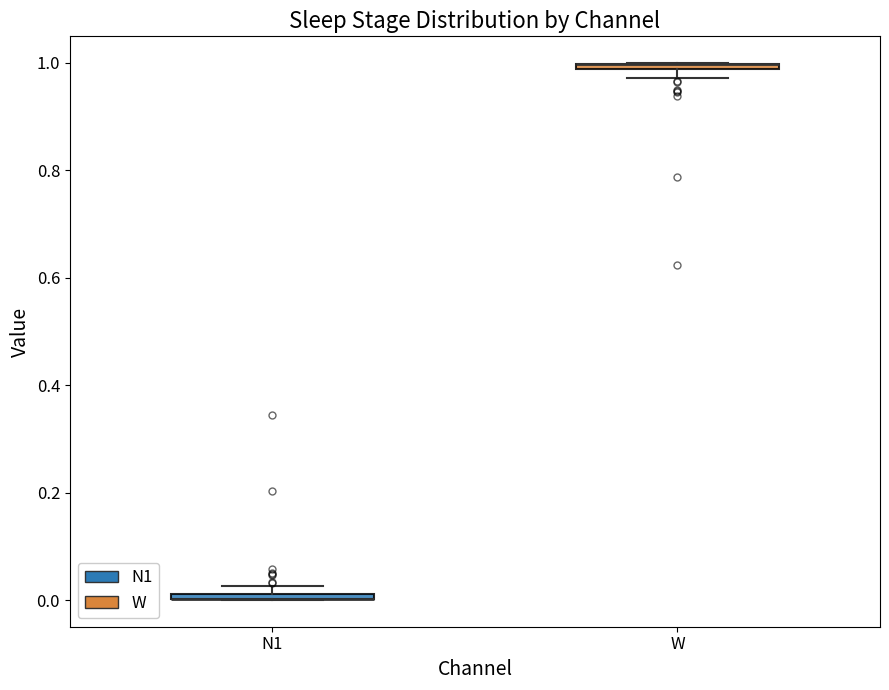

Where is the lower edge of the box for W on the y-axis? The values are not printed on the chart, so give them approximately, as read against the axis.

0.98